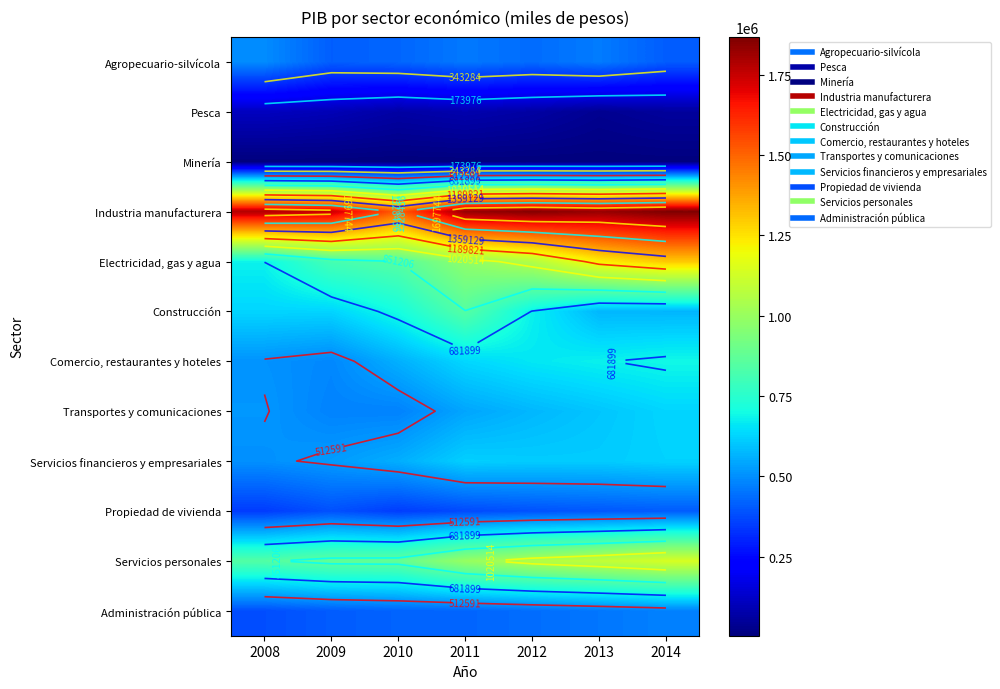

Between 2011 and 2009, which is larger?

2011